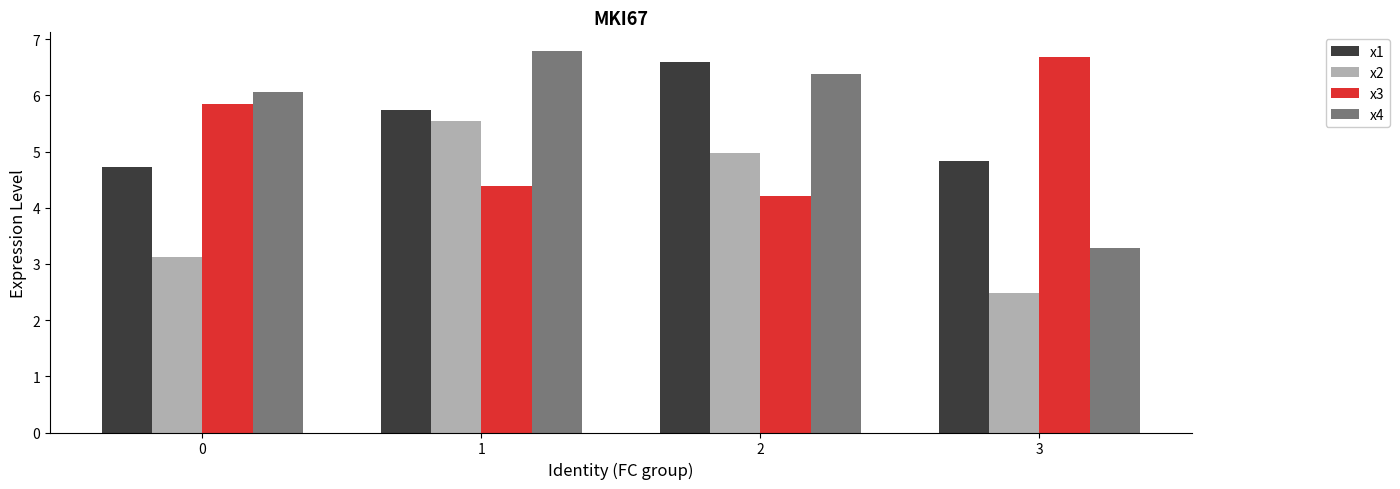

The value of x4 at 2 is 6.4. True or false?

True